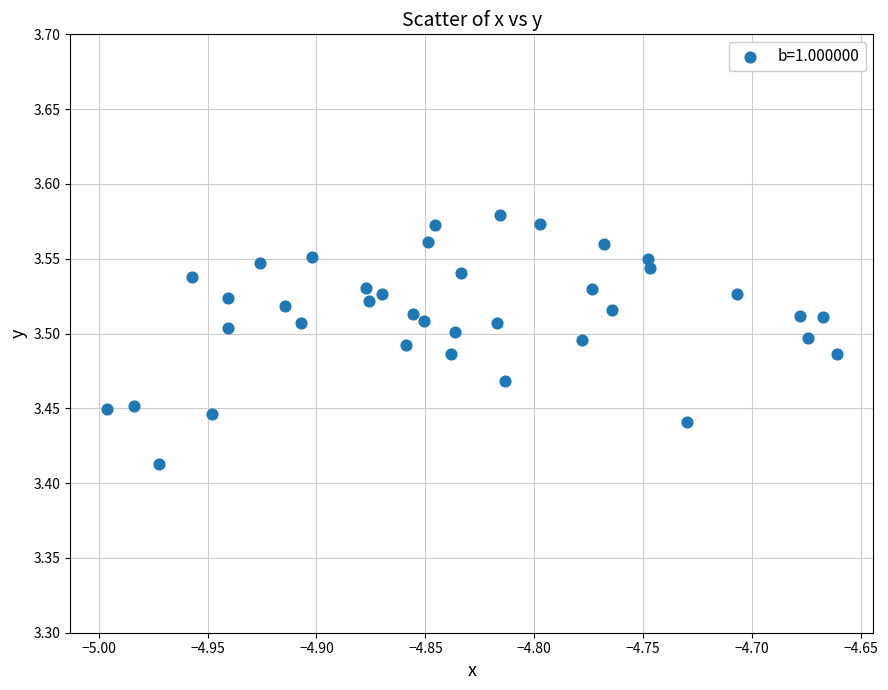

What is the range of X values (max minus min)?

0.3